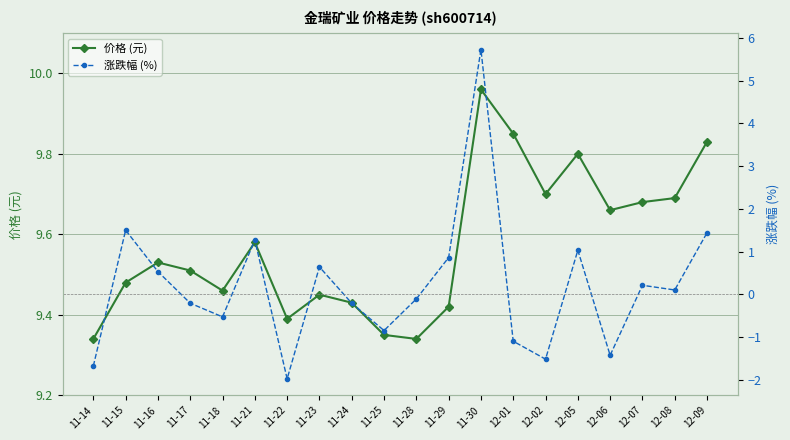

Reading left to right, transcribe all the data shown in this chart.

价格 (元): 9.3	9.5	9.5	9.5	9.5	9.6	9.4	9.4	9.4	9.3	9.3	9.4	10.0	9.8	9.7	9.8	9.7	9.7	9.7	9.8
涨跌幅 (%): -1.7	1.5	0.5	-0.2	-0.5	1.3	-2.0	0.6	-0.2	-0.8	-0.1	0.9	5.7	-1.1	-1.5	1.0	-1.4	0.2	0.1	1.4